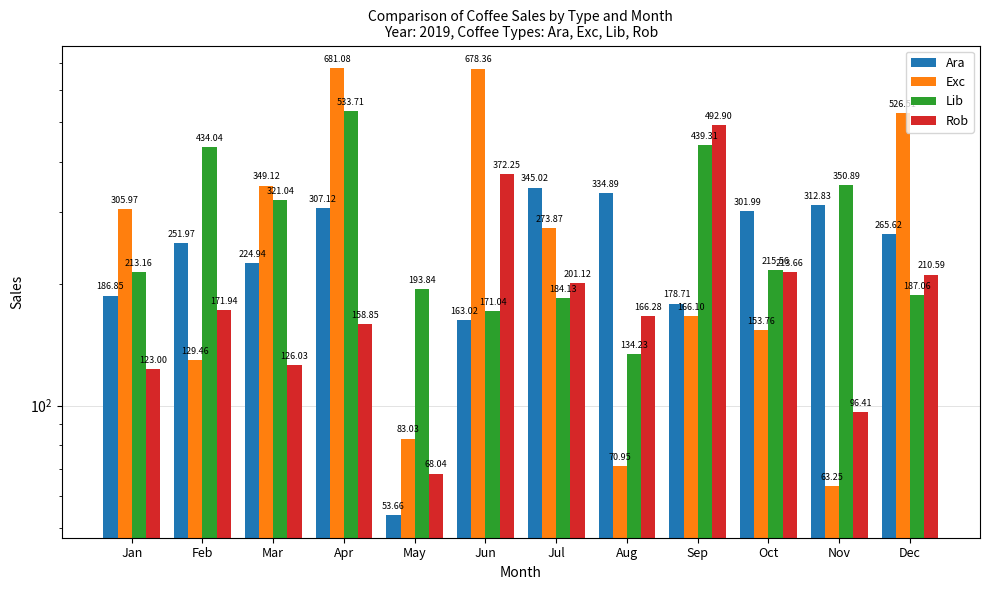

Where does the Lib series first go above 215?

Feb